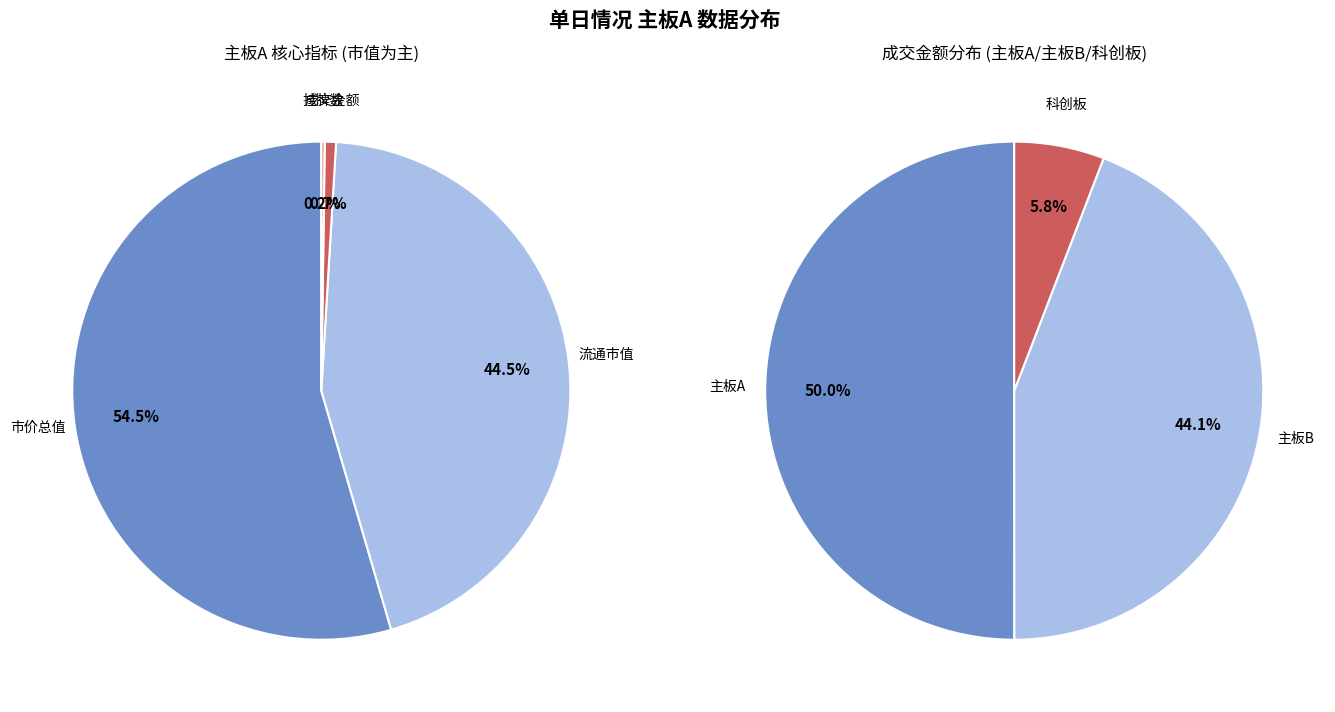

The 成交金额 slice represents 1% of the pie. True or false?

True